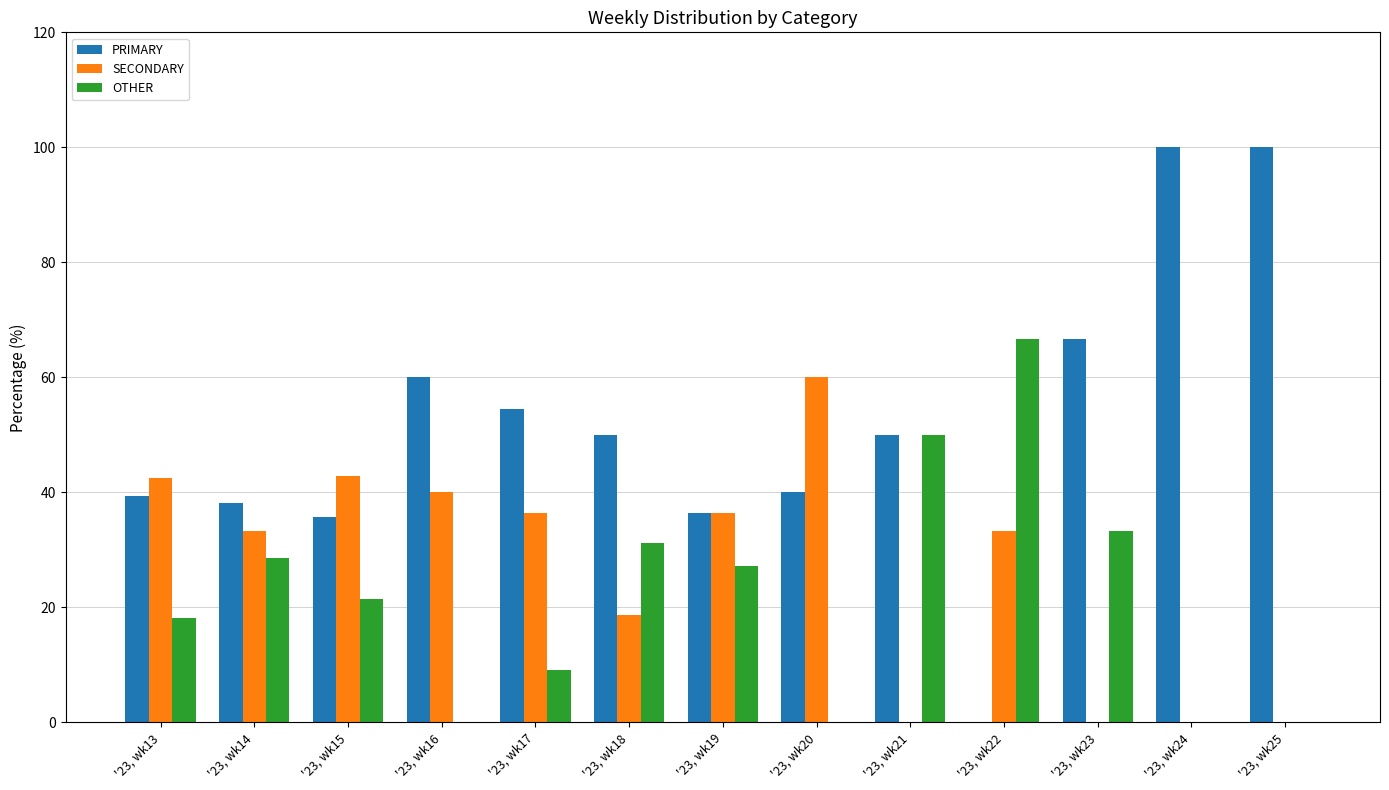

What is the maximum value shown in the chart?

100.0